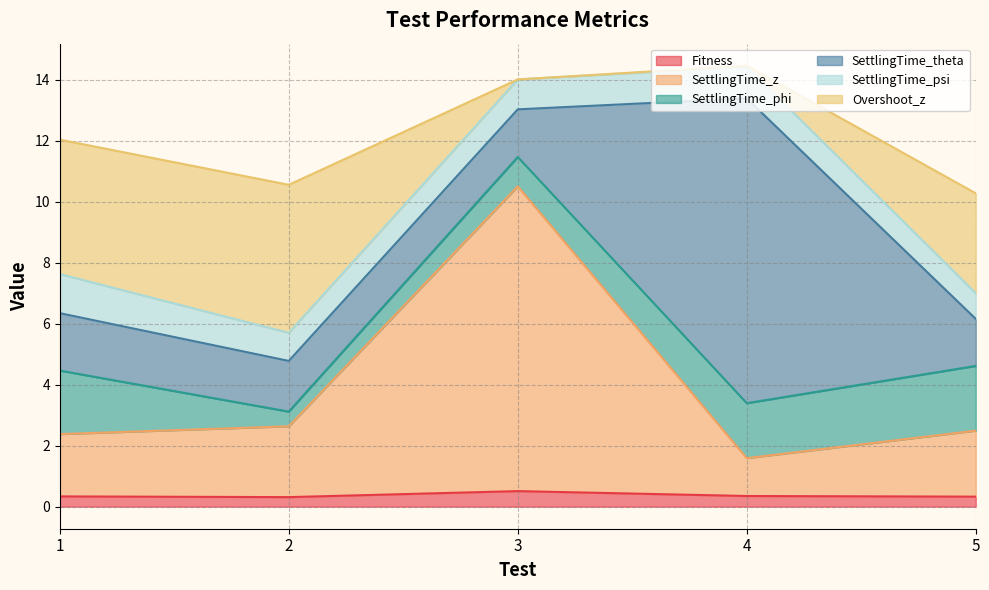

Which has a higher value, 1 or 3?

3